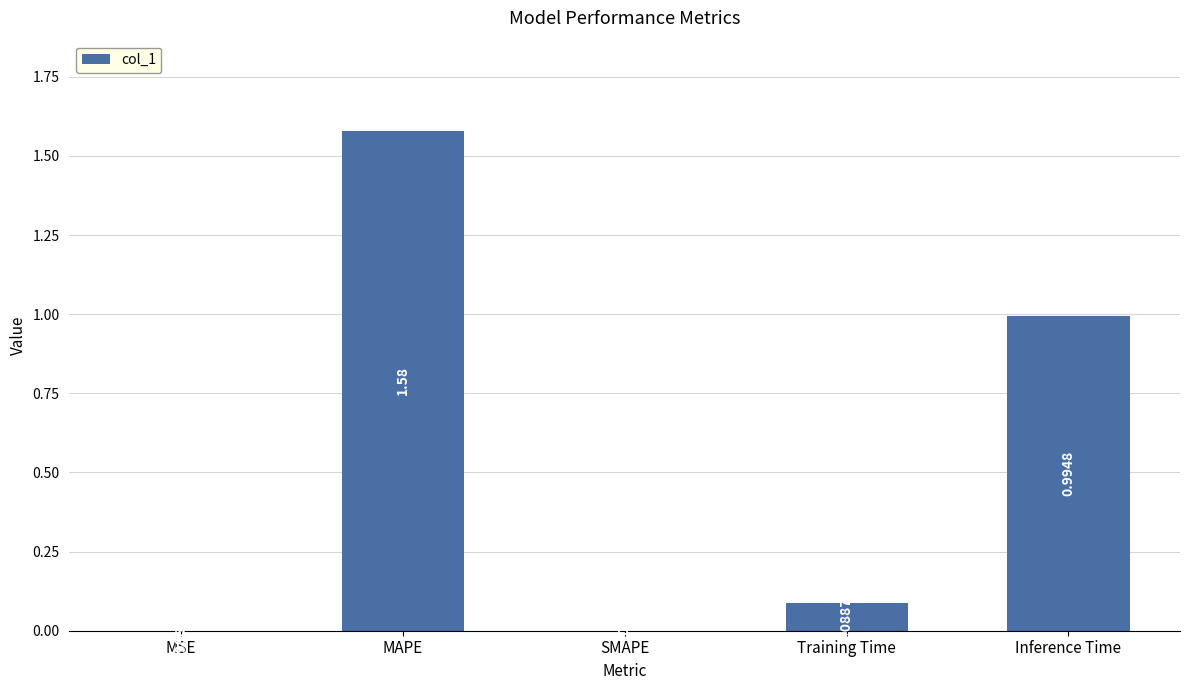

Is it true that the value at MAPE is 1.0?

False